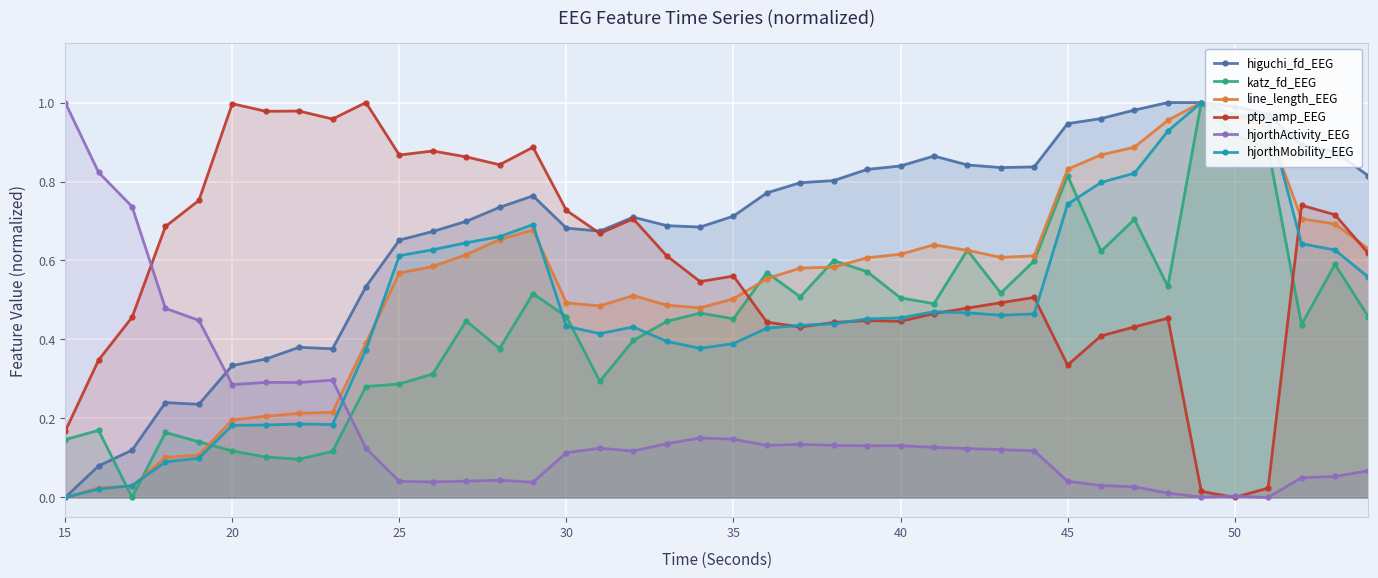

Which series has the largest total across all categories?

higuchi_fd_EEG